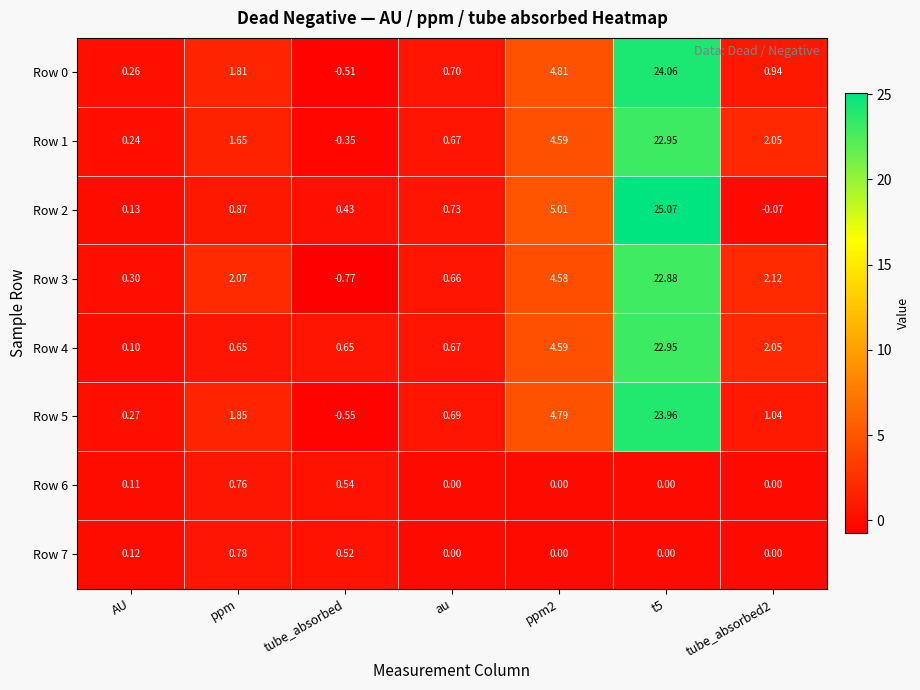

At how many categories does at least one series exceed 24?

1